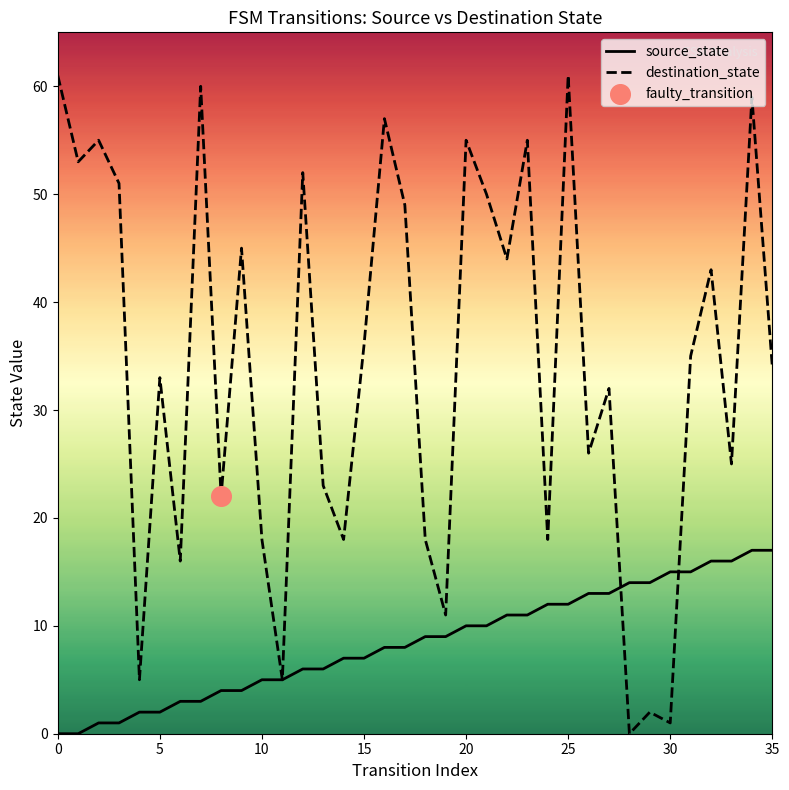

Which series reaches the maximum Y coordinate?

destination_state